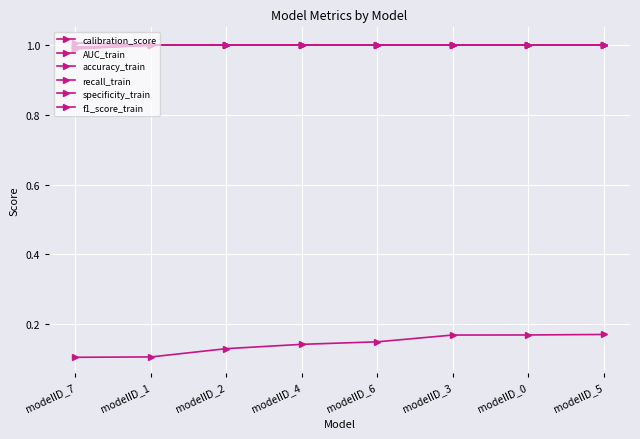

What is the smallest value displayed?

0.1